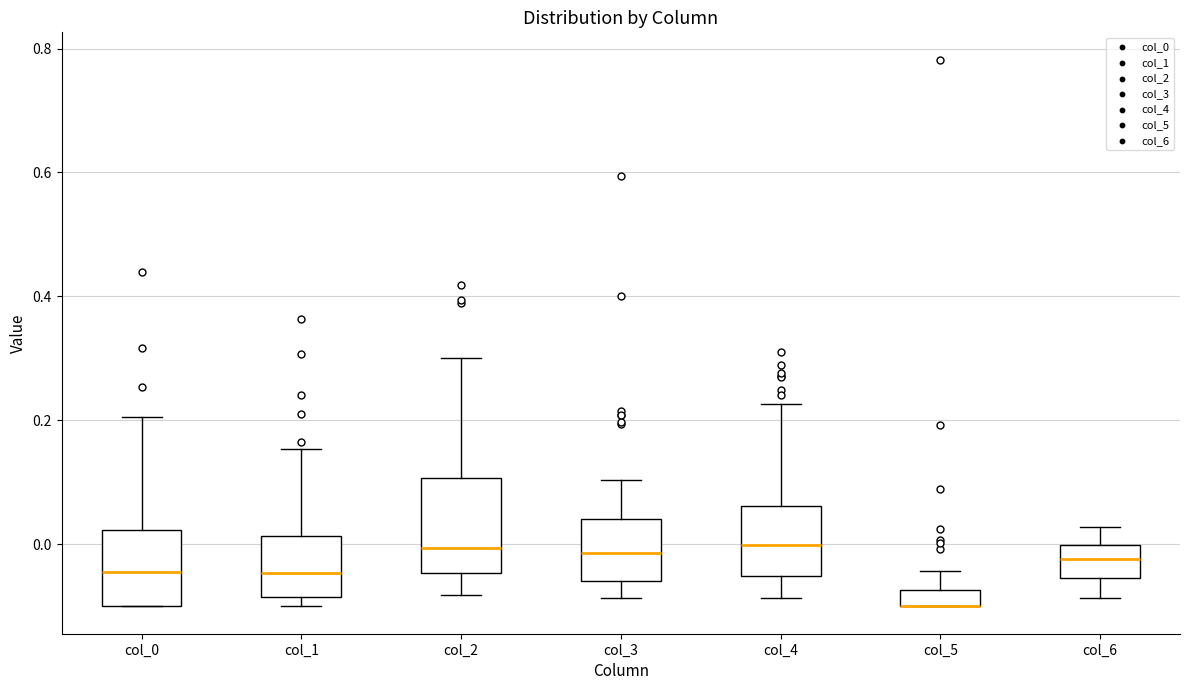

Comparing the boxes themselves (not the whiskers), which one is the tallest?

col_2